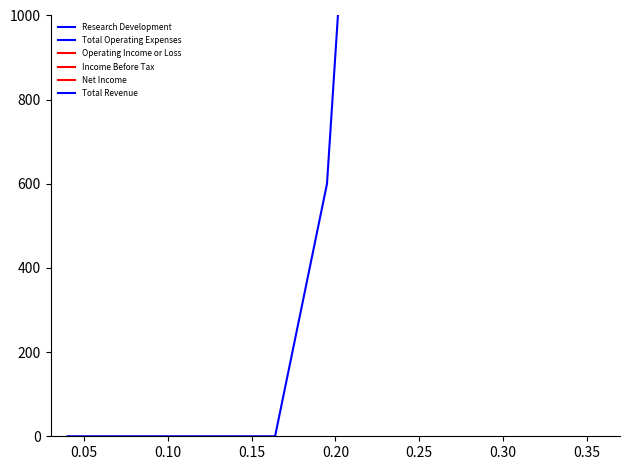

True or false: Research Development has a value of 12000 at 0.35.

True